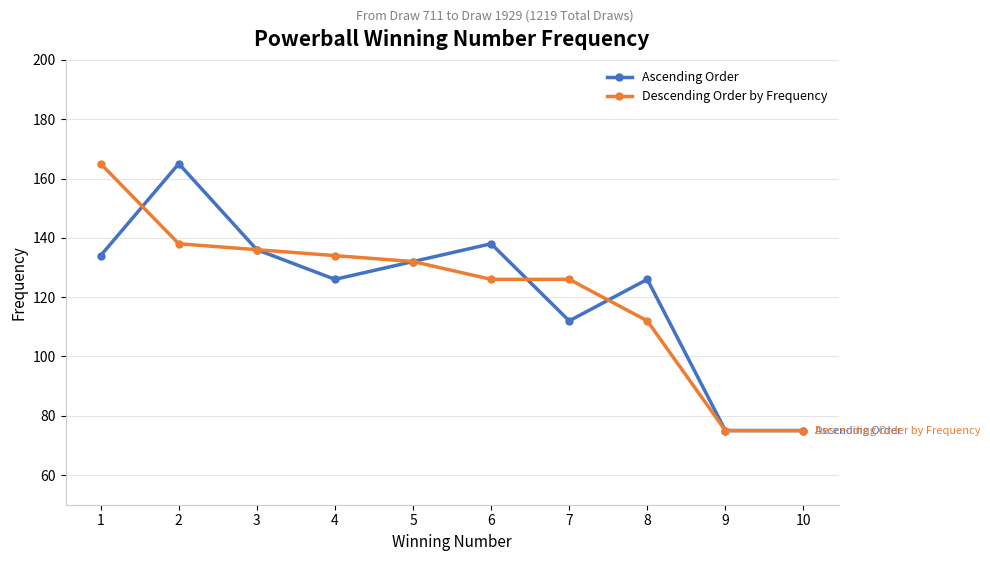

What is the value of the Ascending Order point at the 4th from the left?

126